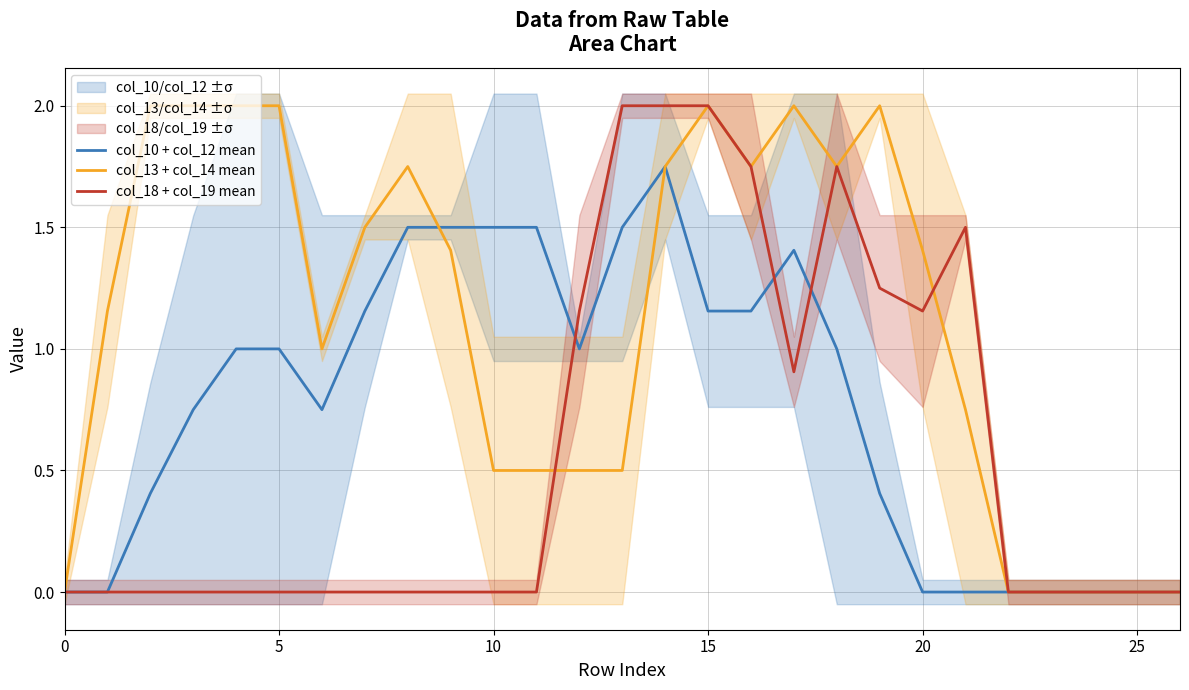

The value of col_13 + col_14 mean at 7 is 0.7. True or false?

False